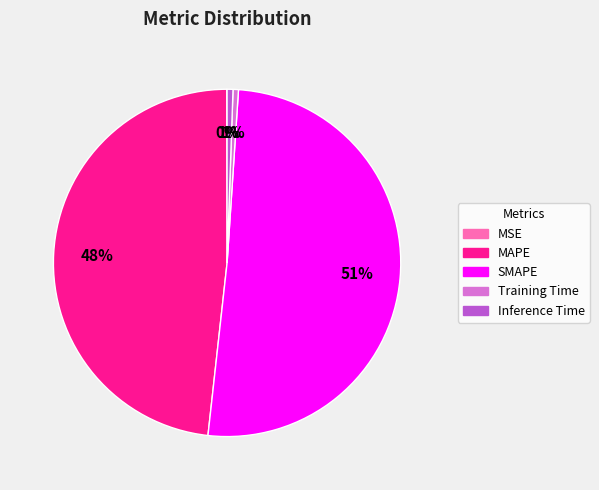

What is the largest slice in the pie chart?

SMAPE